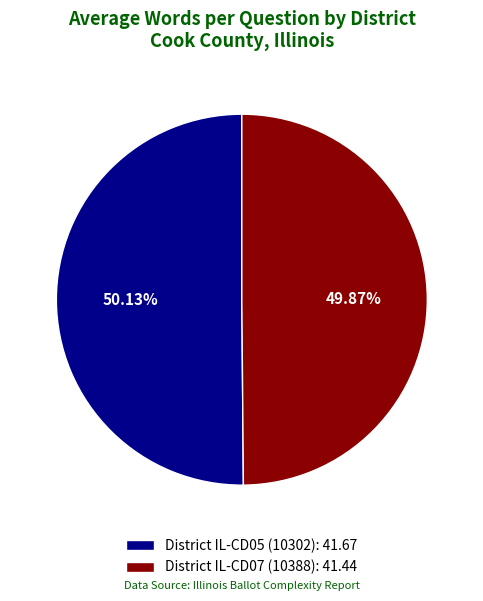

Is there a majority slice in this chart?

Yes